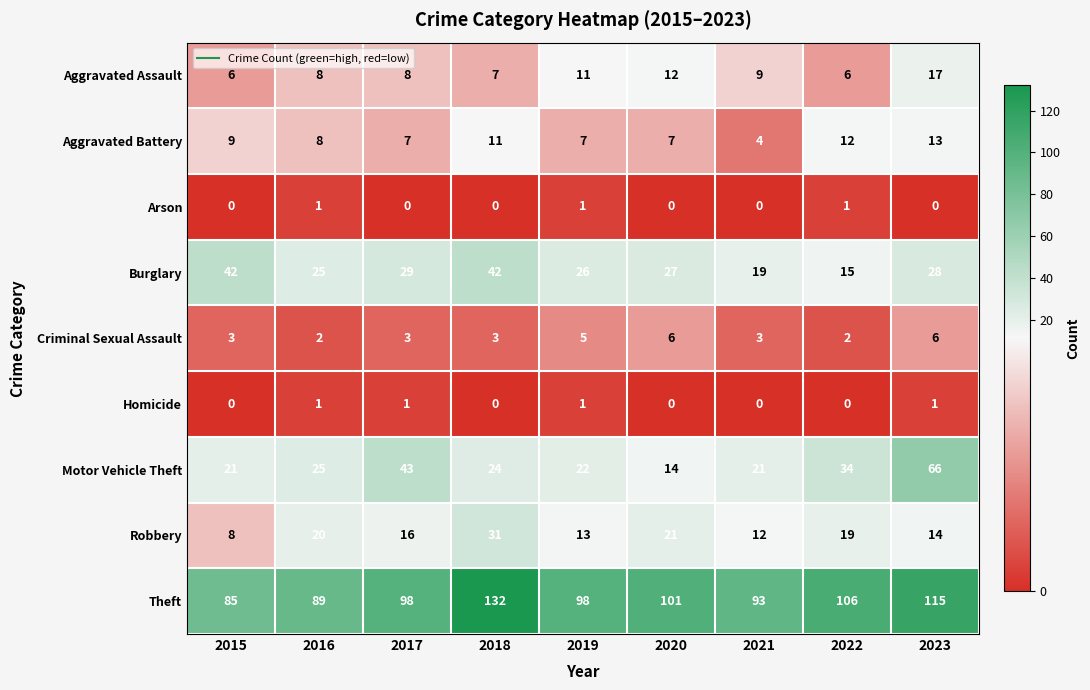

Rank the series at 2017 from highest to lowest value.

Theft, Motor Vehicle Theft, Burglary, Robbery, Aggravated Assault, Aggravated Battery, Criminal Sexual Assault, Homicide, Arson